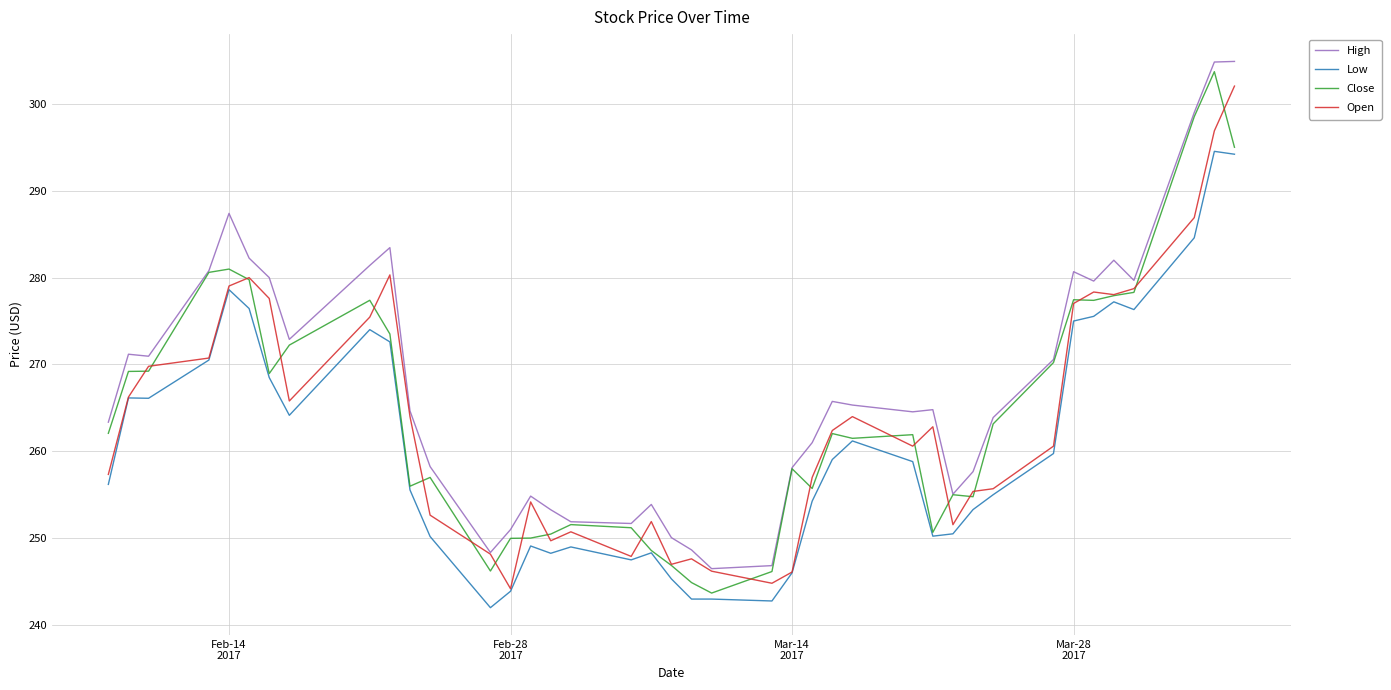

What is the minimum value shown in the chart?

242.0